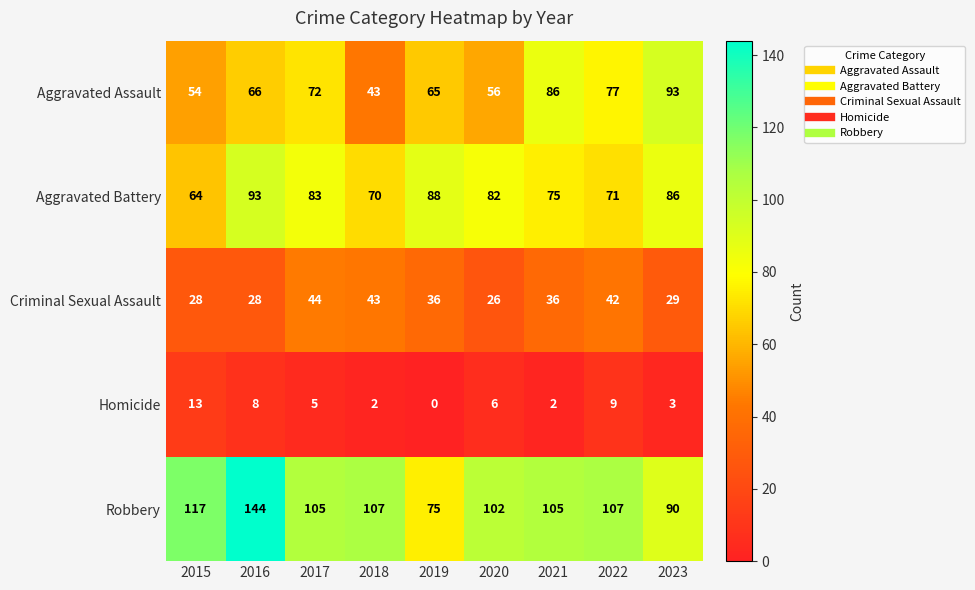

The Robbery series shows 90 at 2023. True or false?

True